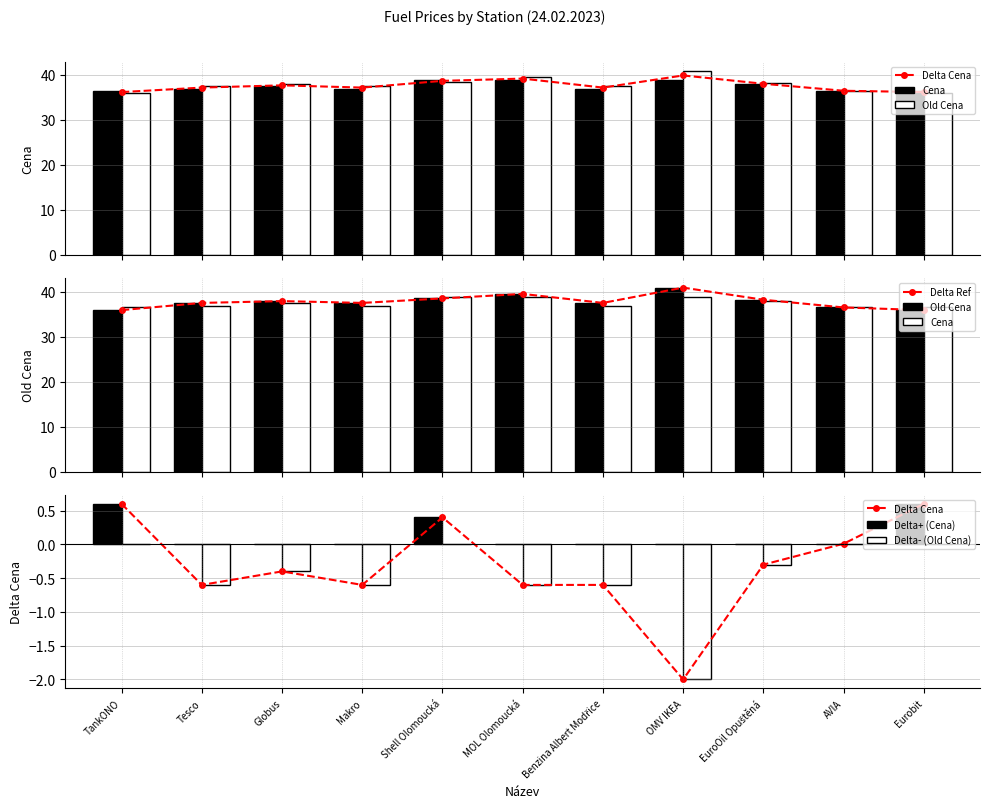

Which has a higher value, AVIA or MOL Olomoucká?

AVIA